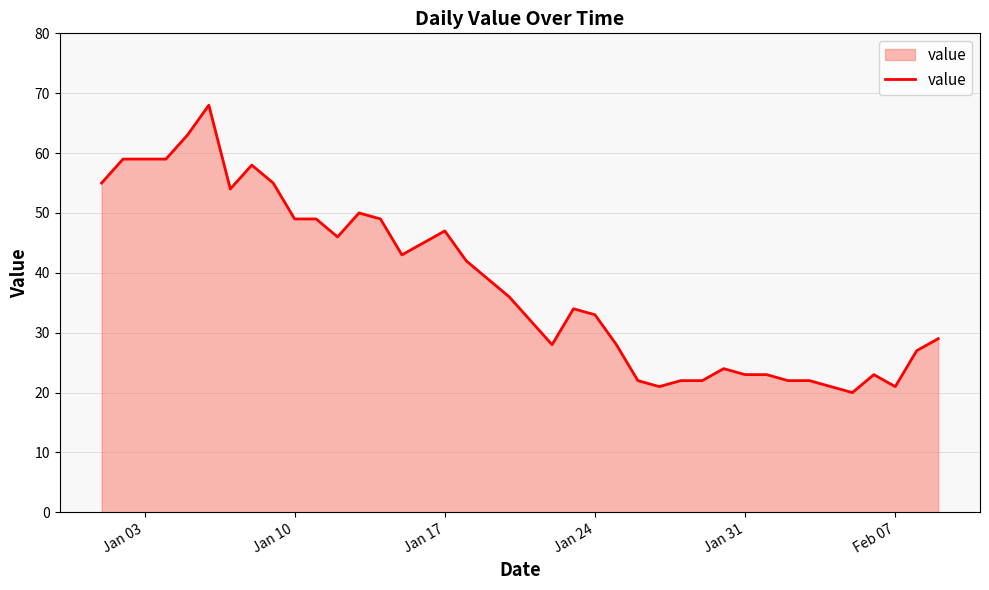

What is the smallest value displayed?

20